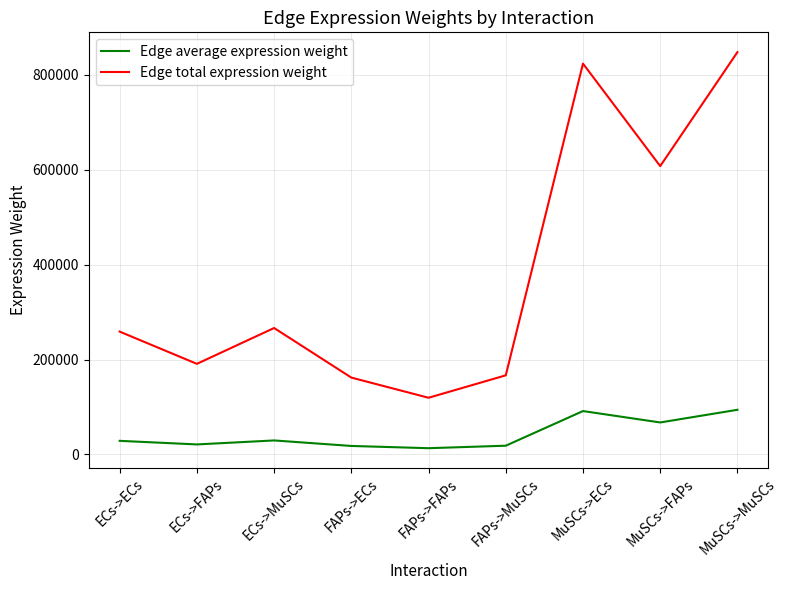

True or false: Edge average expression weight and Edge total expression weight intersect in this chart.

False